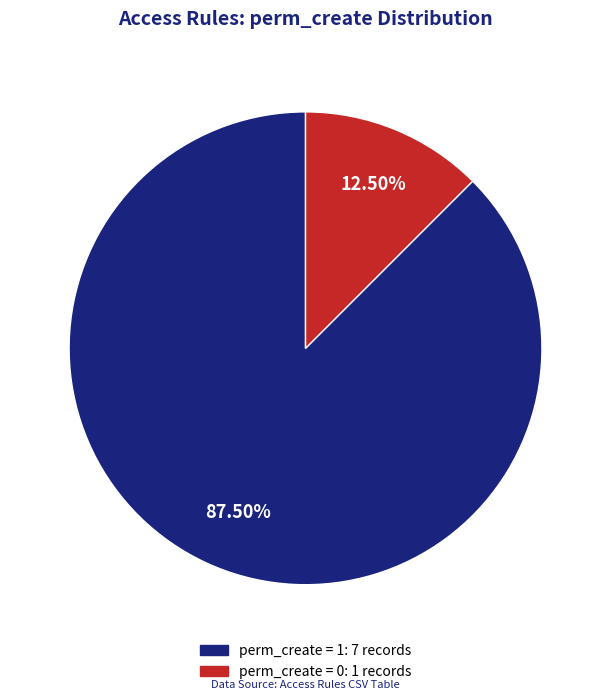

To the nearest percent, what is the difference between the largest and smallest slice percentages?

75%